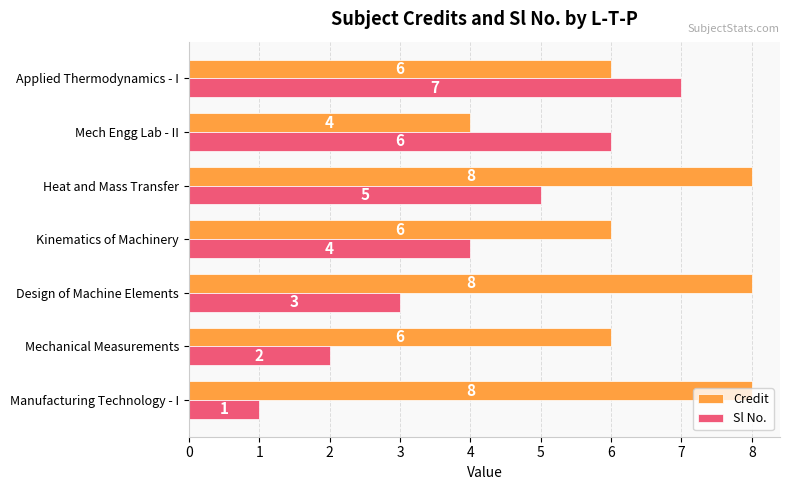

What is the difference between the maximum and minimum values in the Credit series?

4